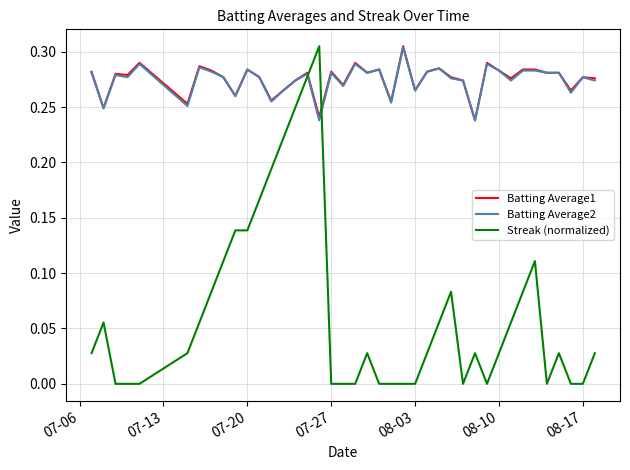

True or false: Streak (normalized) and Batting Average1 intersect in this chart.

True